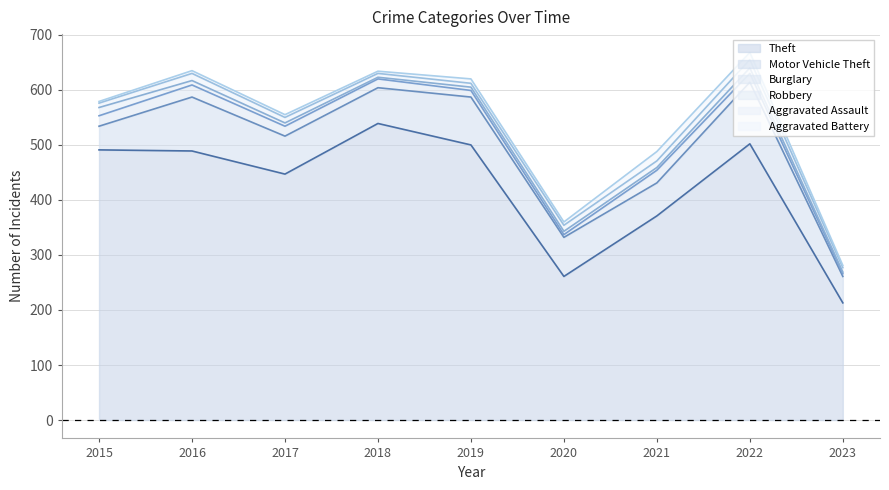

What is the average value of the Burglary series?

15